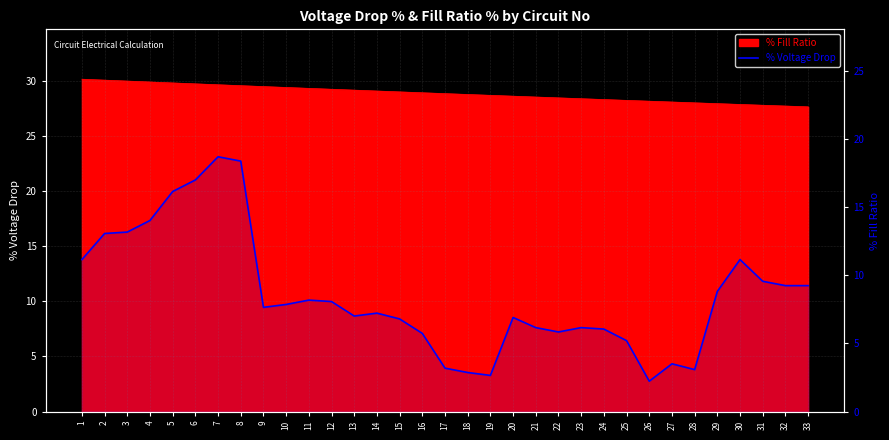

Does the chart display data point markers on the line(s)?

No